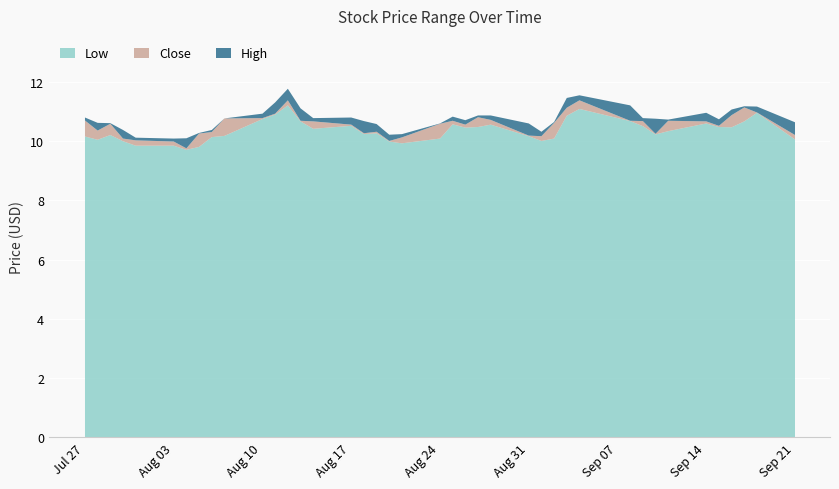

Which series has the largest total across all categories?

High